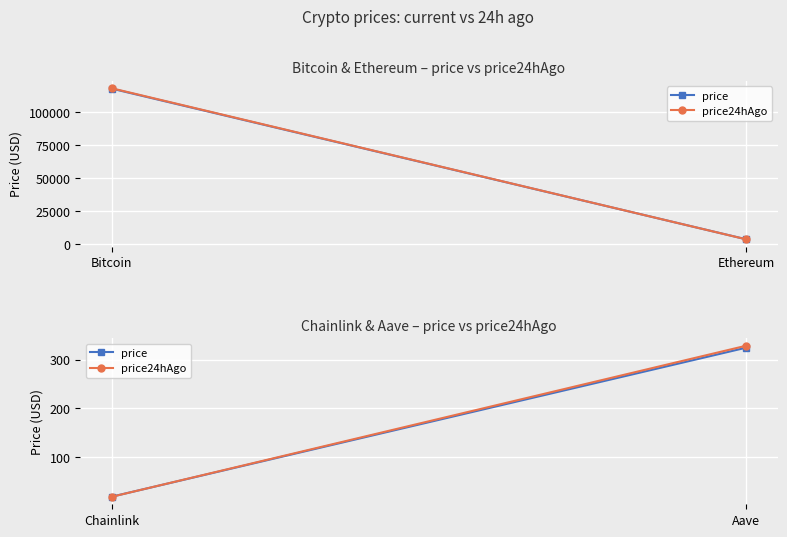

Which series changed the most between Chainlink and Aave?

price24hAgo